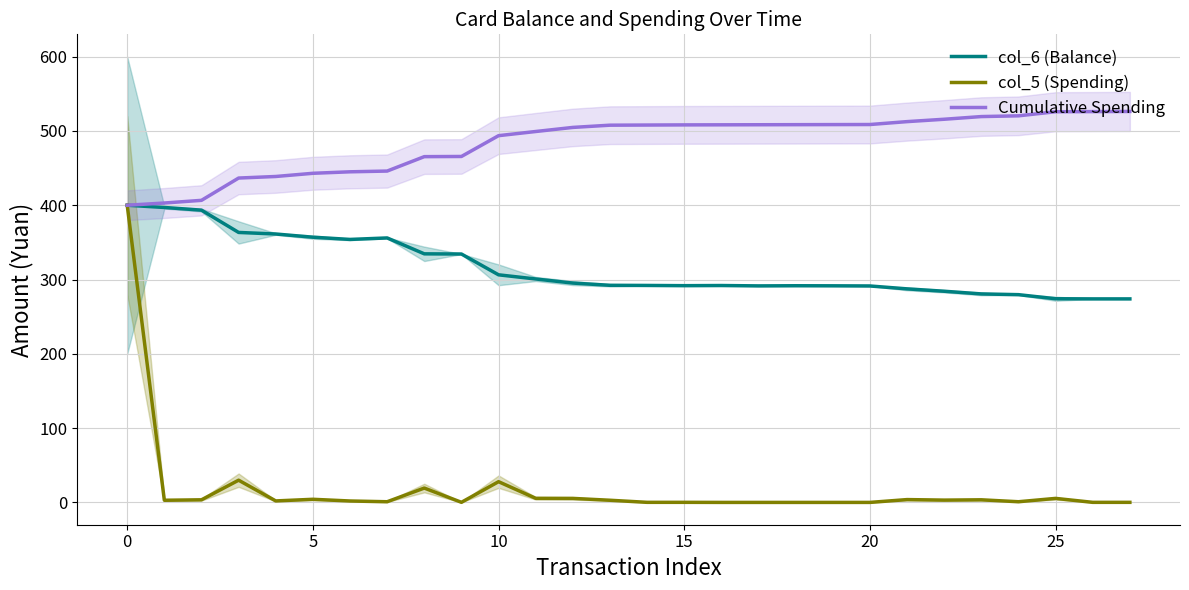

The value of col_6 (Balance) at 10 is 70.0. True or false?

False